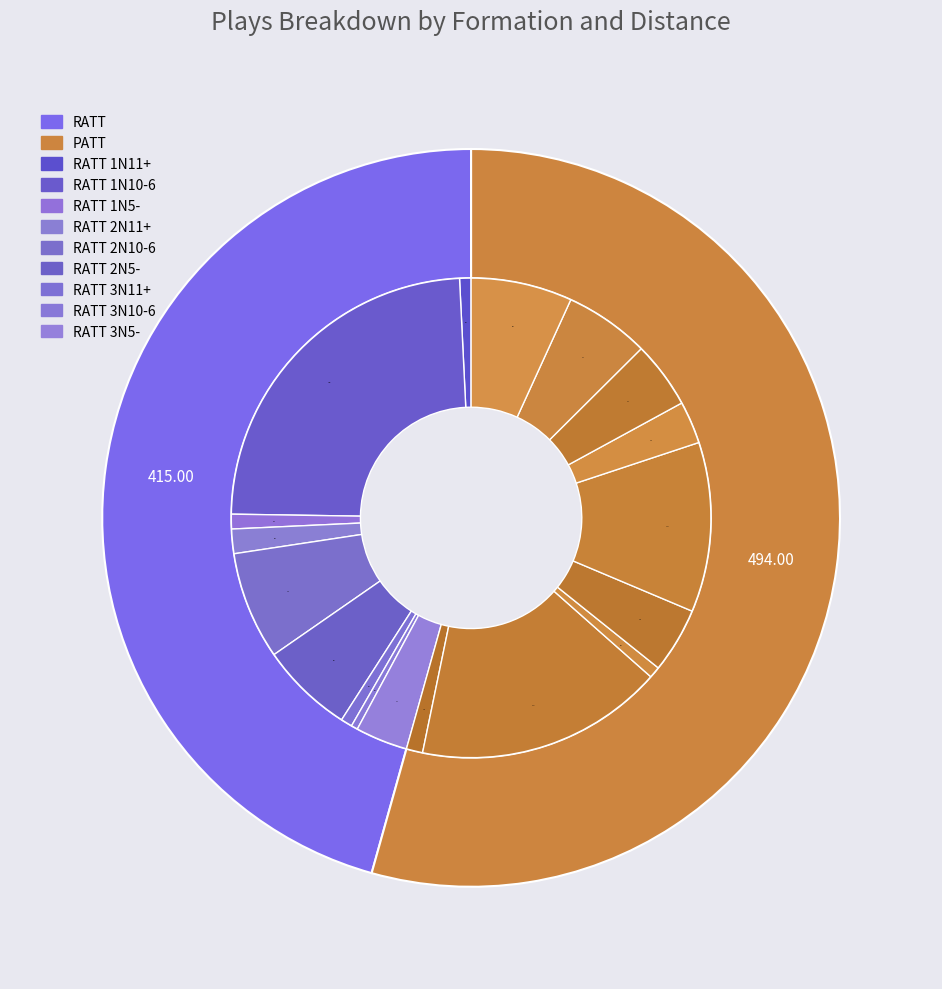

The 2N5- slice represents 12% of the pie. True or false?

False